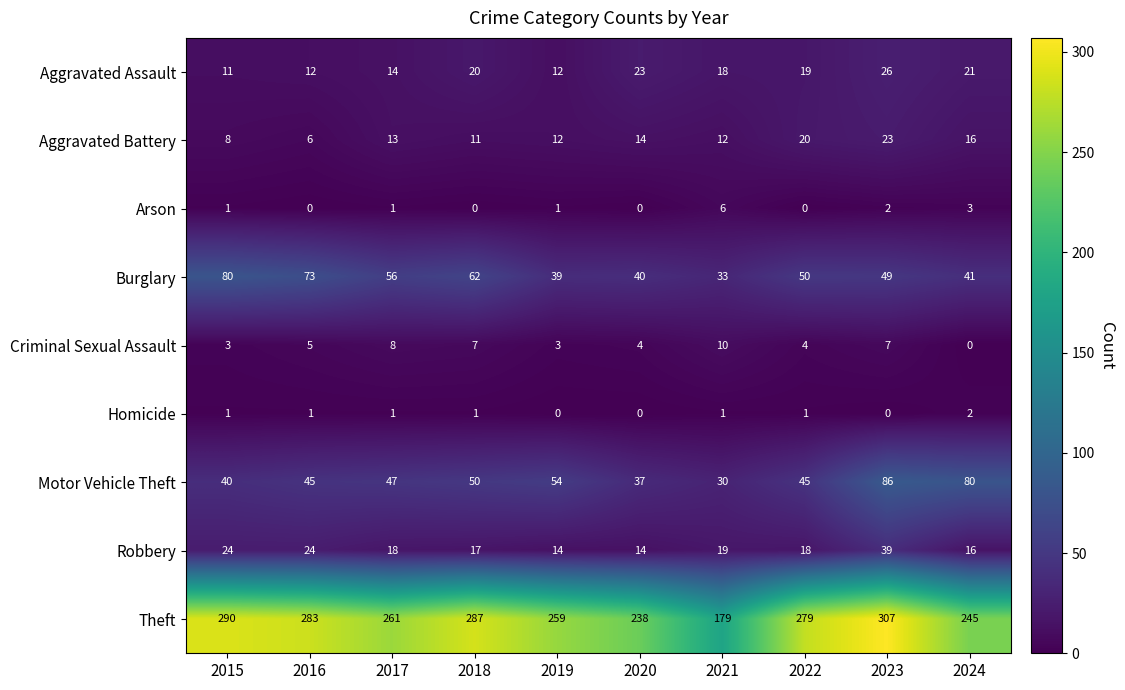

What is the sum of the Robbery values at 2015 and 2017?

42